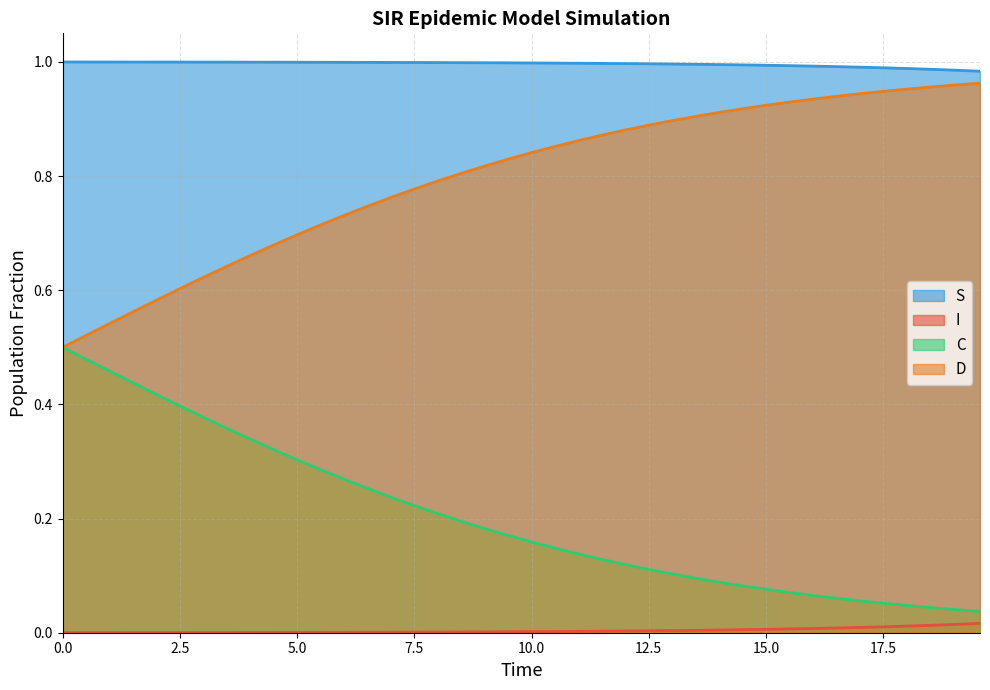

True or false: I and S cross at least once.

False